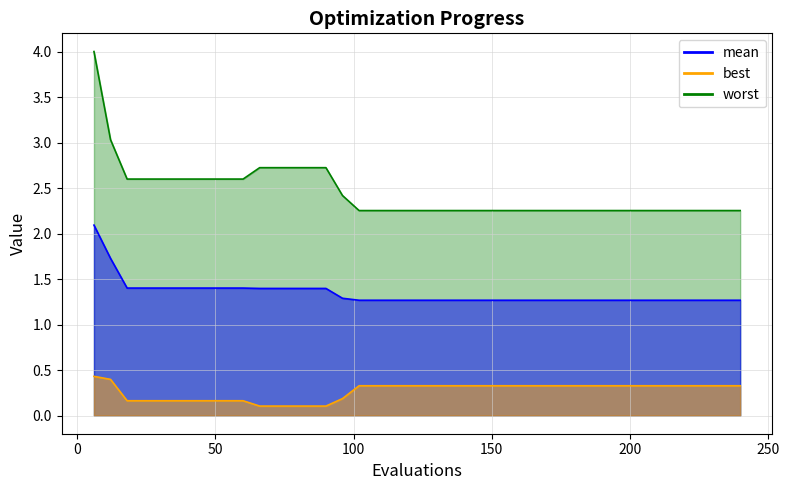

What is the greatest value displayed?

4.0